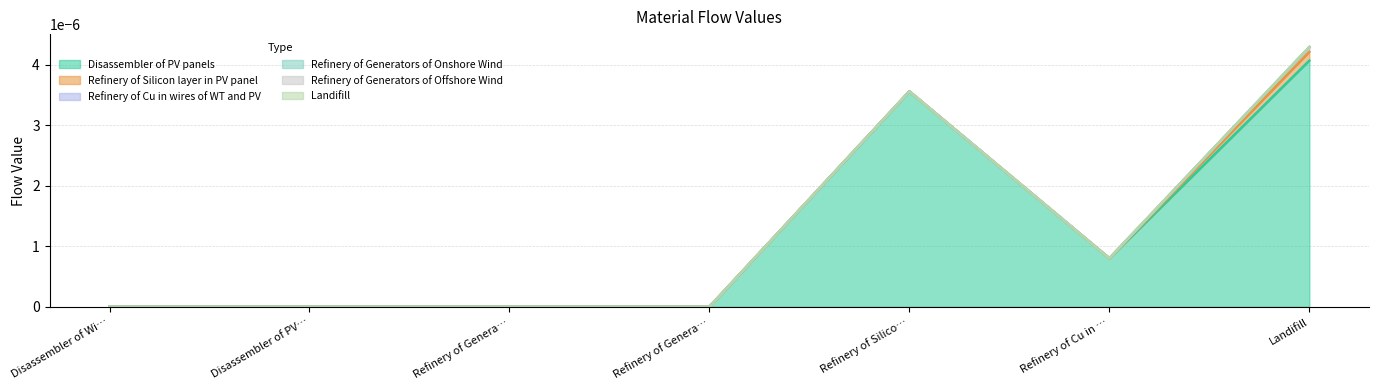

At how many categories does at least one series exceed 0?

3